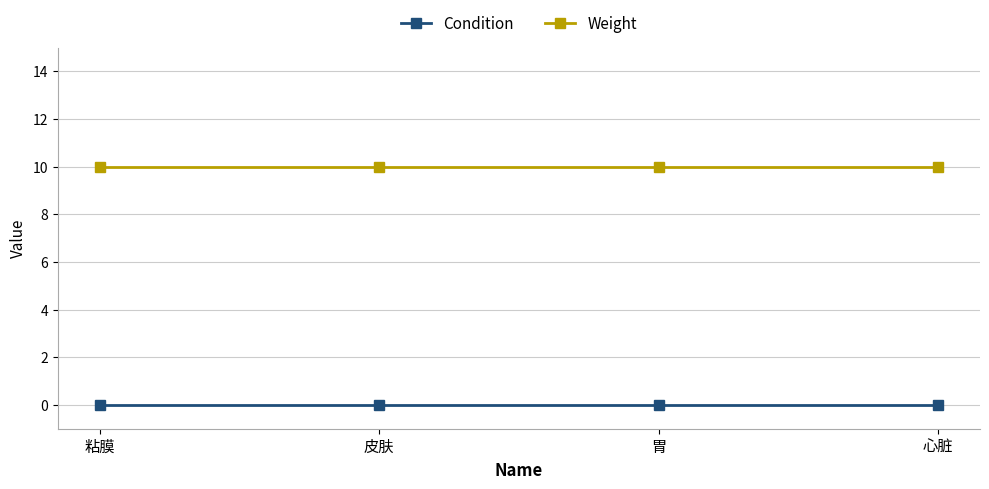

What is the maximum value shown in the chart?

10